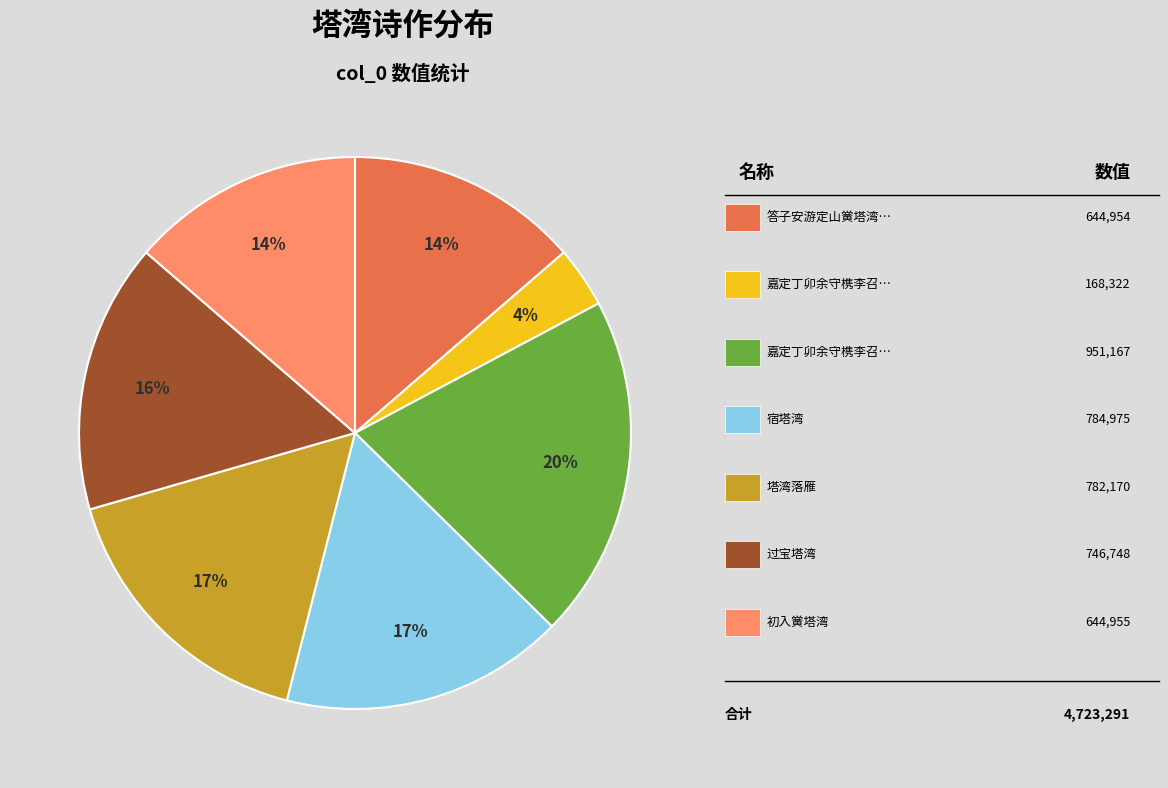

To the nearest percent, what is the average slice percentage?

14%